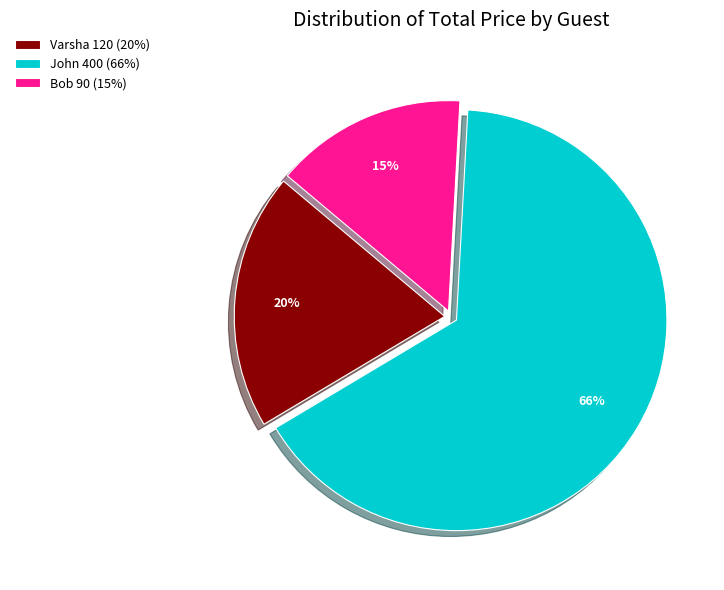

Approximately how many times larger is the value at John 400 (66%) compared to Varsha 120 (20%)?

3.3